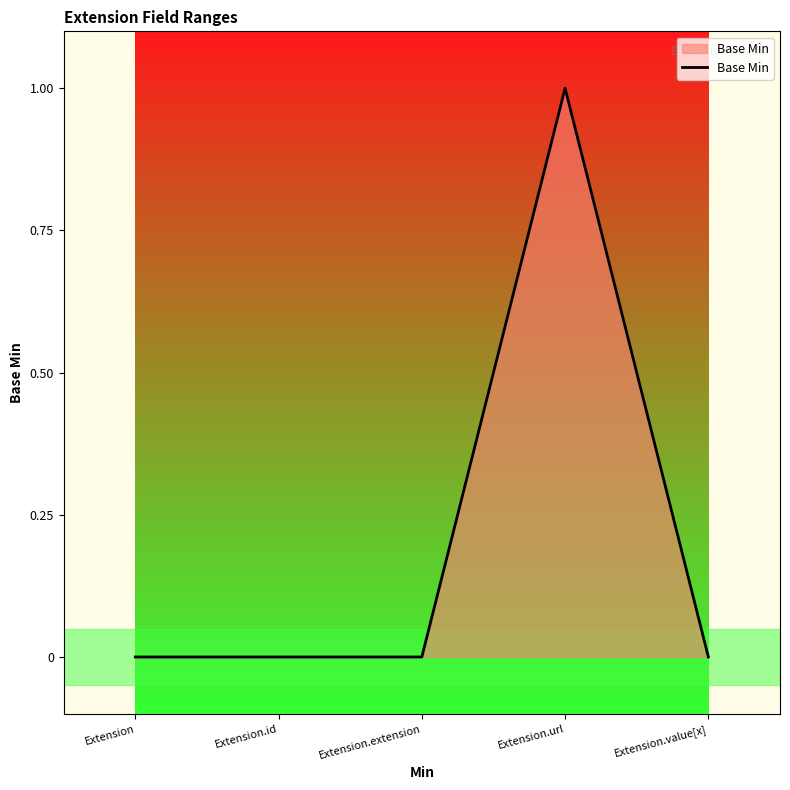

The chart shows a value of 0 at Extension.extension. True or false?

True